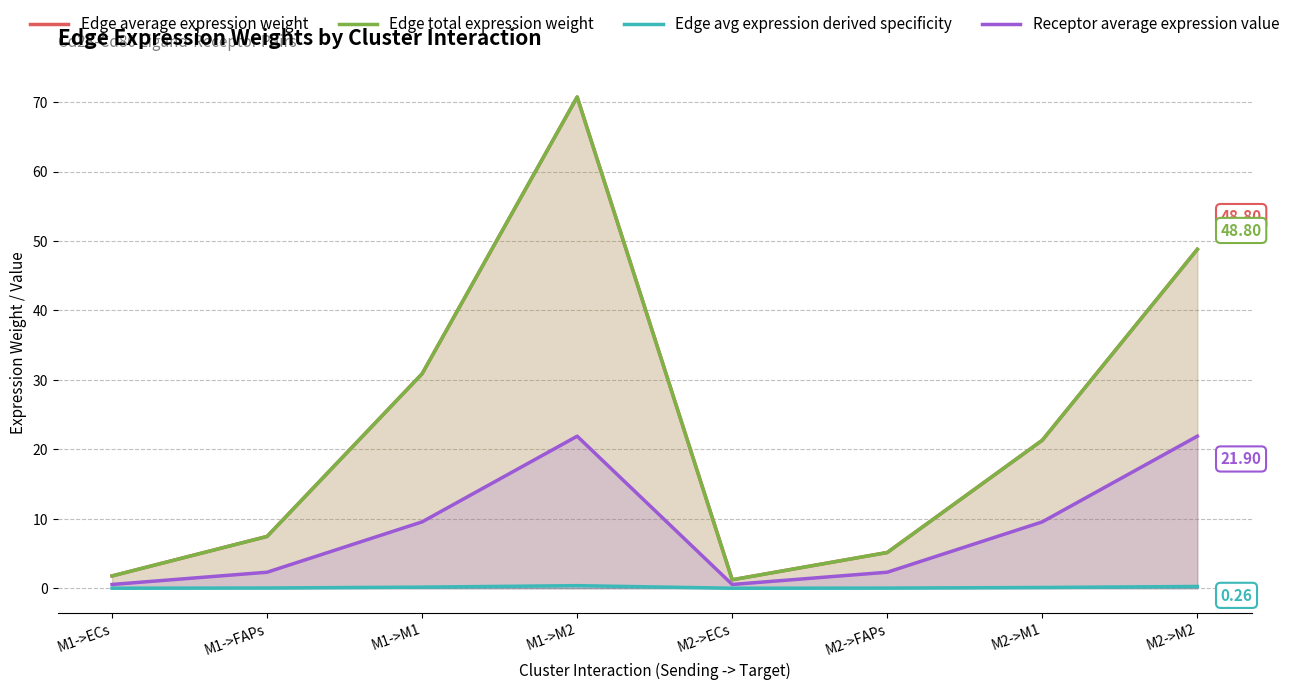

What is the difference between the second highest and minimum values in the Receptor average expression value series?

21.3